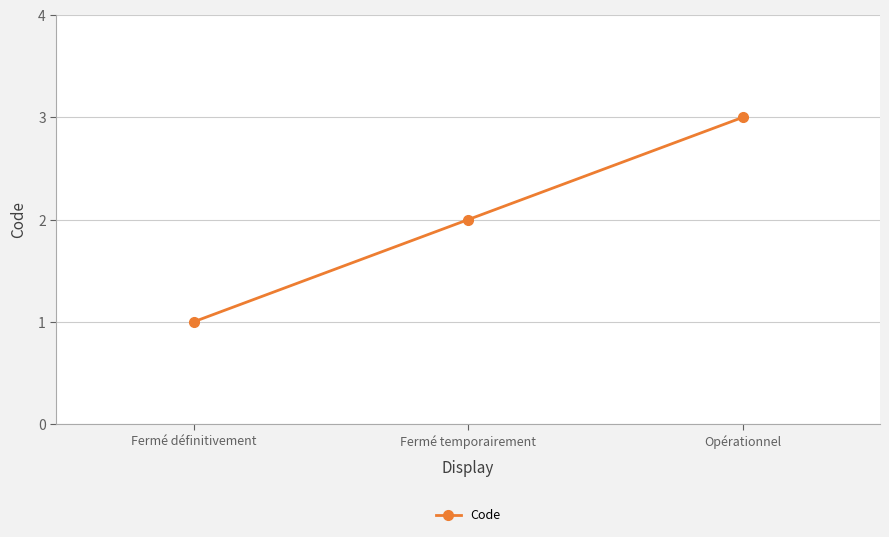

Is it true that the value at Fermé temporairement is 3?

False